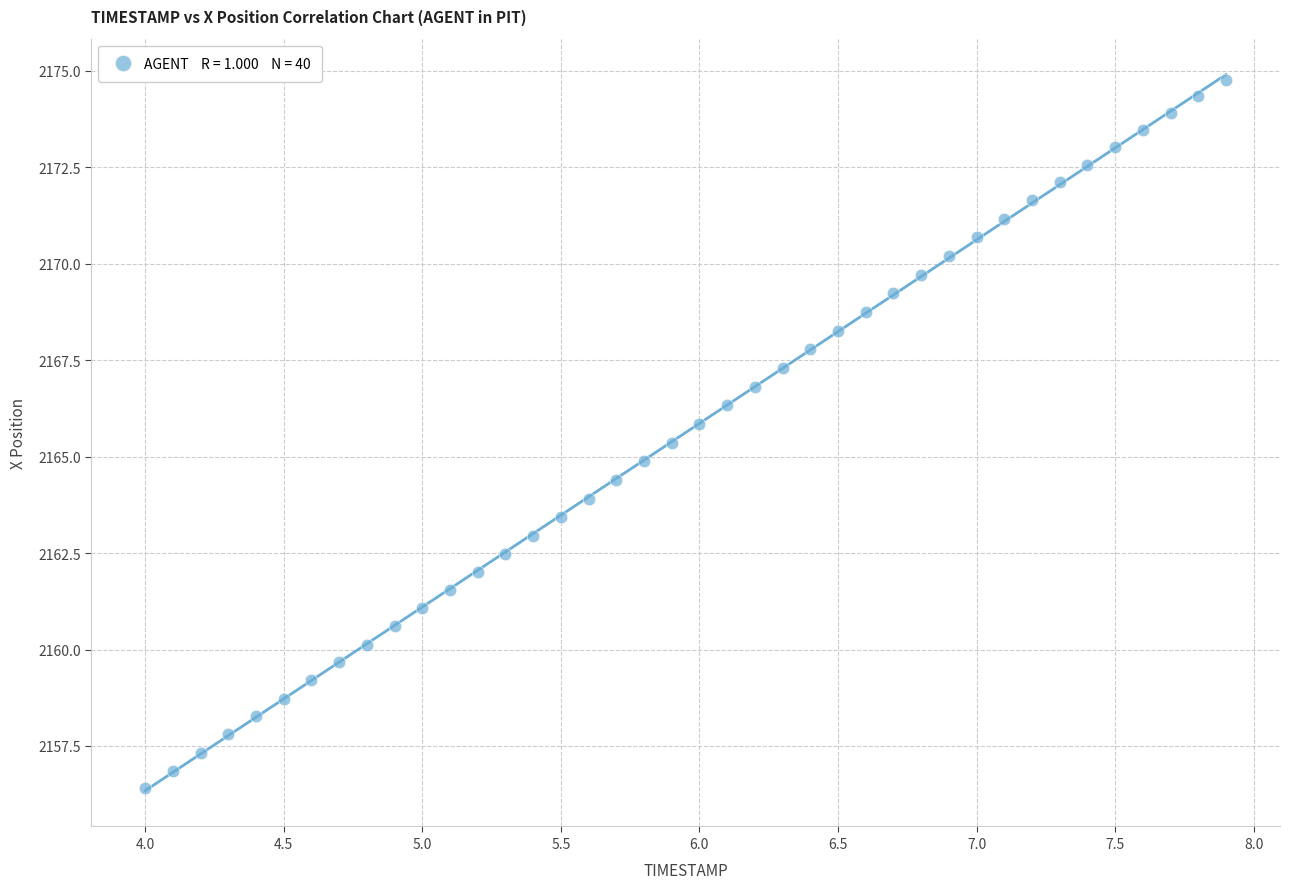

What is the range of X values (max minus min)?

3.9